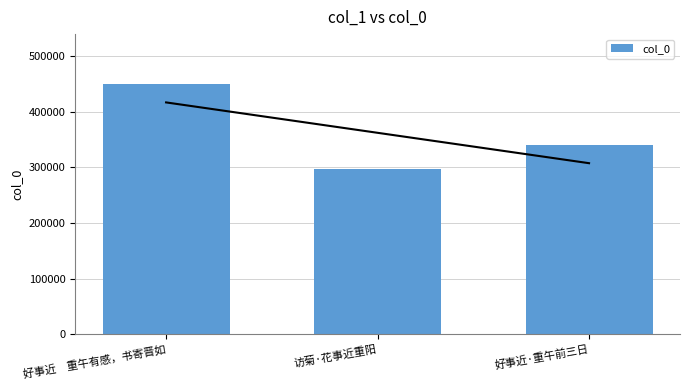

Is it true that the value at 好事近·重午前三日 is 135816?

False